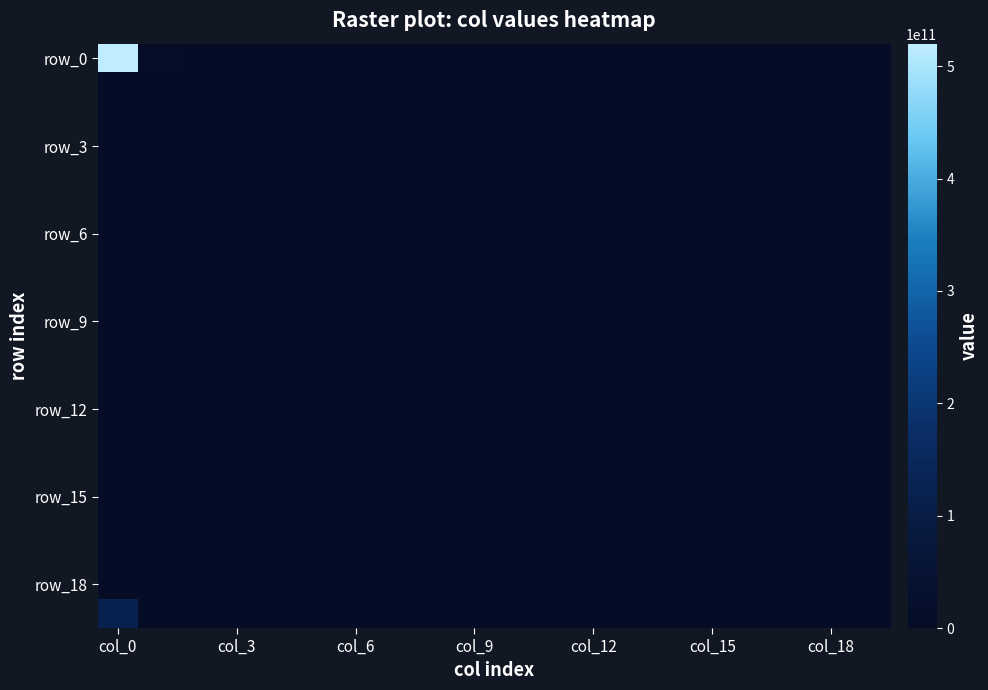

What is the greatest value displayed?

520000000000